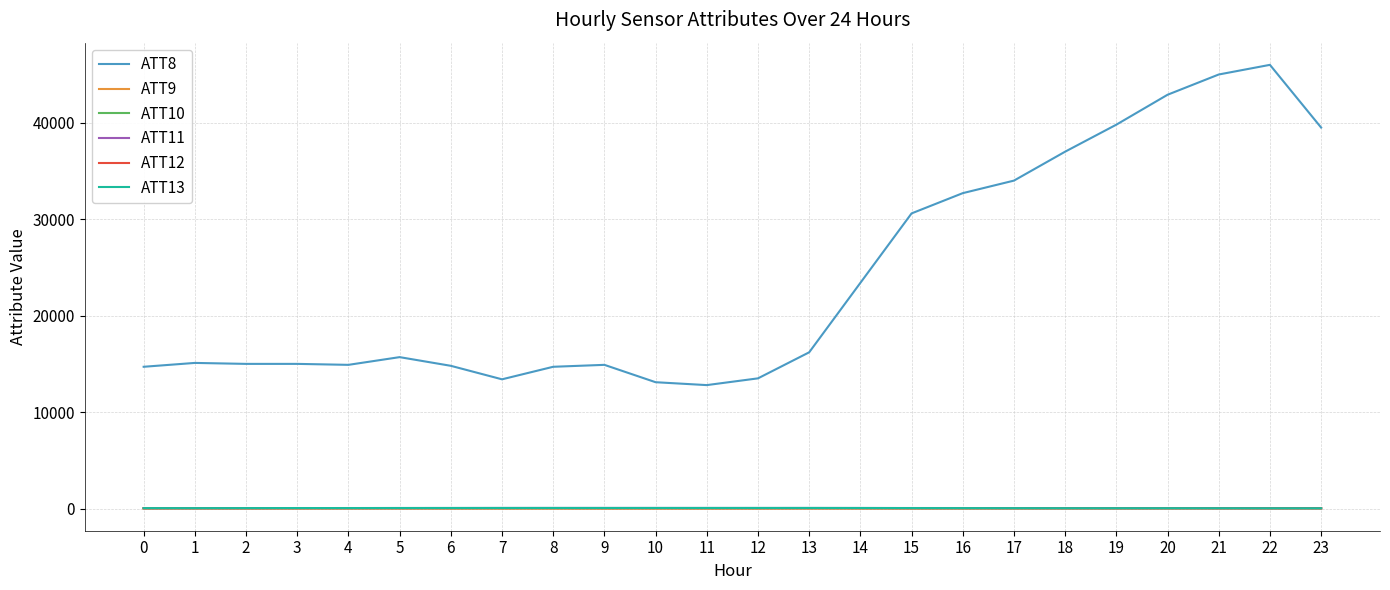

True or false: ATT8 and ATT13 cross at least once.

False